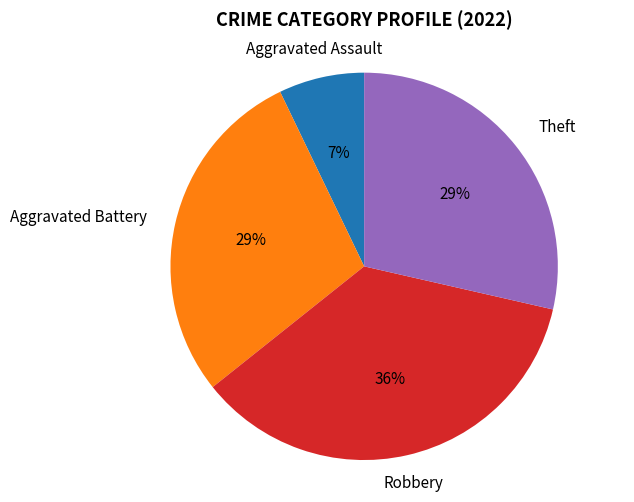

Does any single category account for the majority?

No